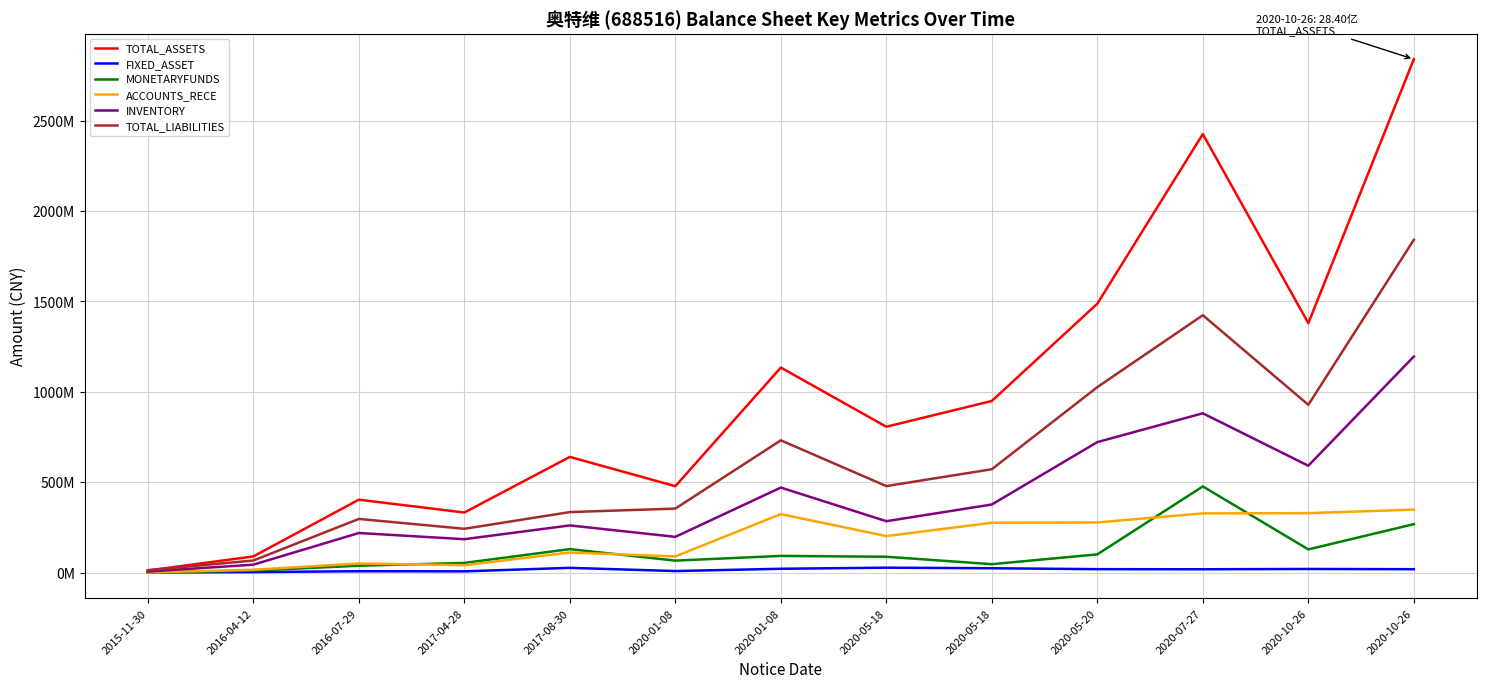

What is the difference between the highest and lowest values at 2020-07-27?

2407503759.4